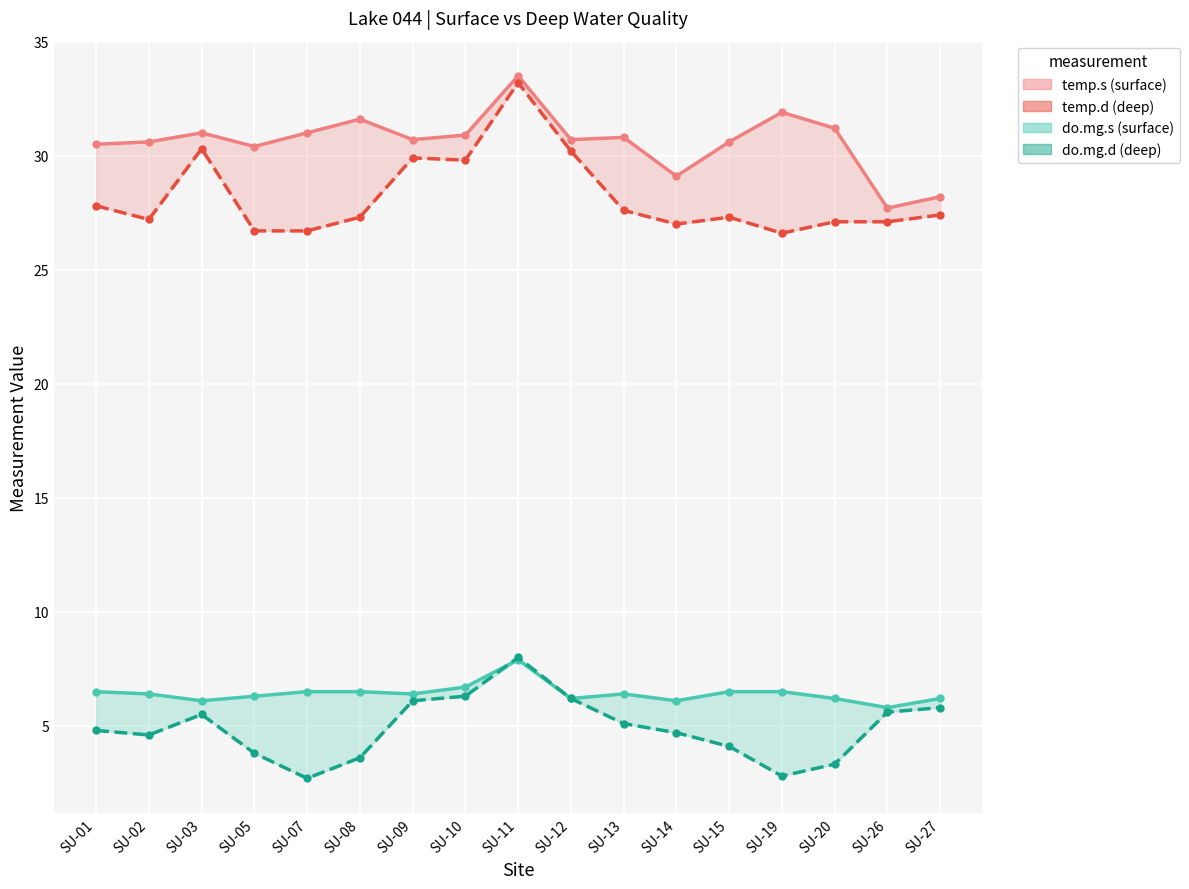

What is the maximum value shown in the chart?

33.5